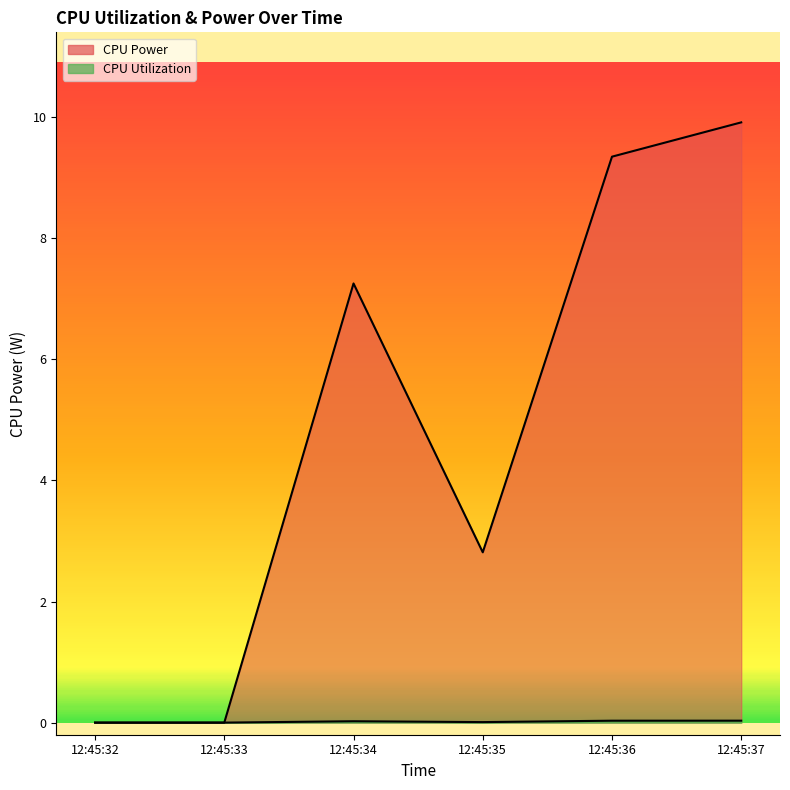

Reading left to right, what are all the values shown in this chart?

CPU Utilization: 12:45:32=0.0	12:45:33=0.0	12:45:34=0.0	12:45:35=0.0	12:45:36=0.0	12:45:37=0.0
CPU Power: 12:45:32=0.0	12:45:33=0.0	12:45:34=7.3	12:45:35=2.8	12:45:36=9.3	12:45:37=9.9